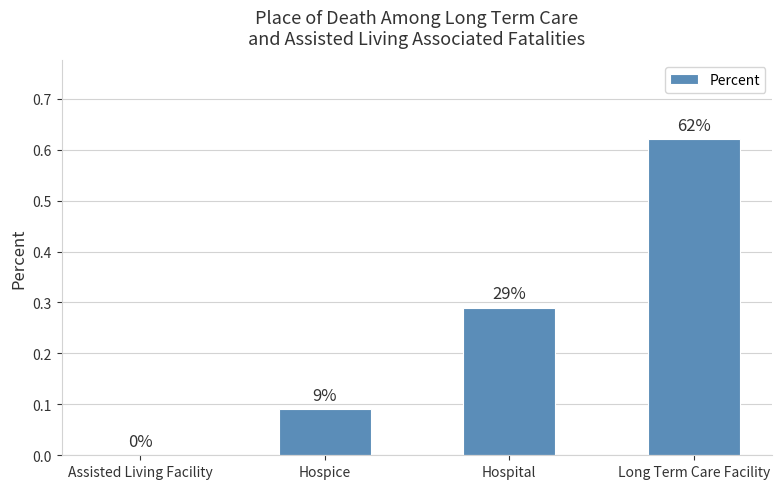

What is the label of the 3rd bar from the right?

Hospice